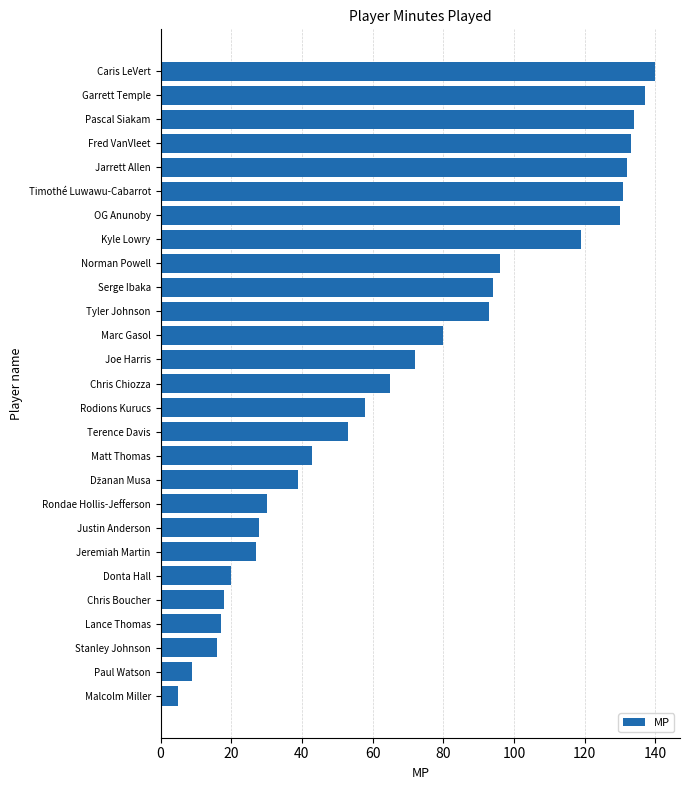

How many data points does each series have?

27